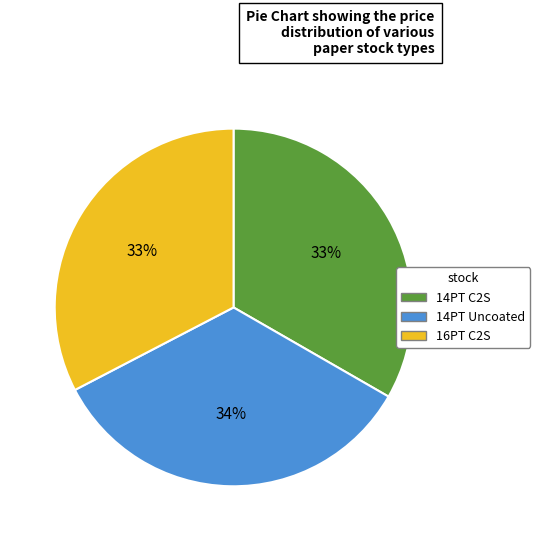

Which slice is the largest?

14PT Uncoated